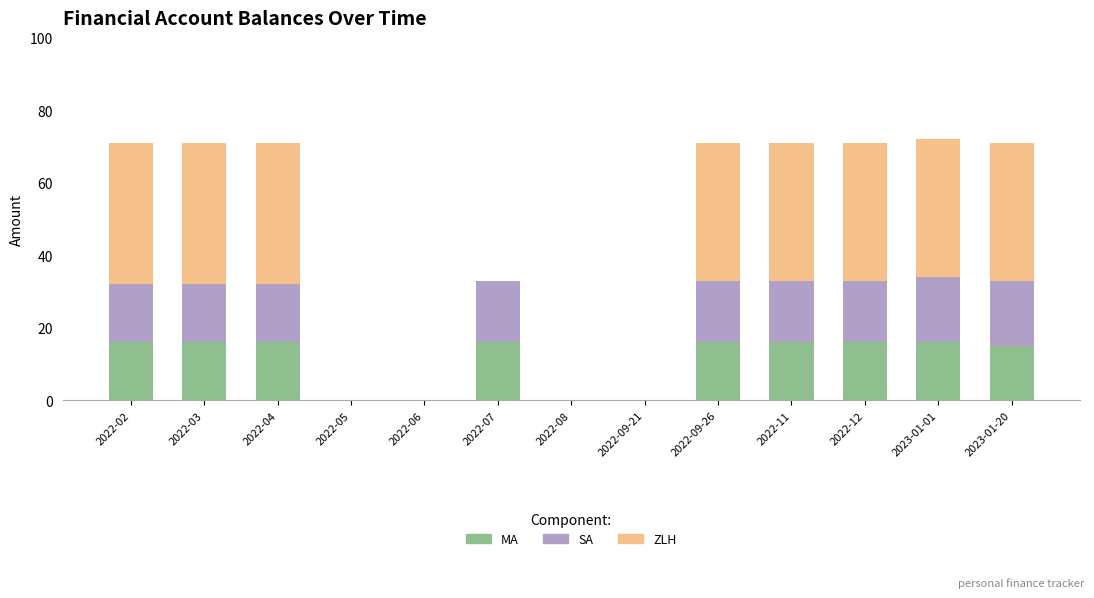

What are all the series names shown in the legend?

MA, SA, ZLH